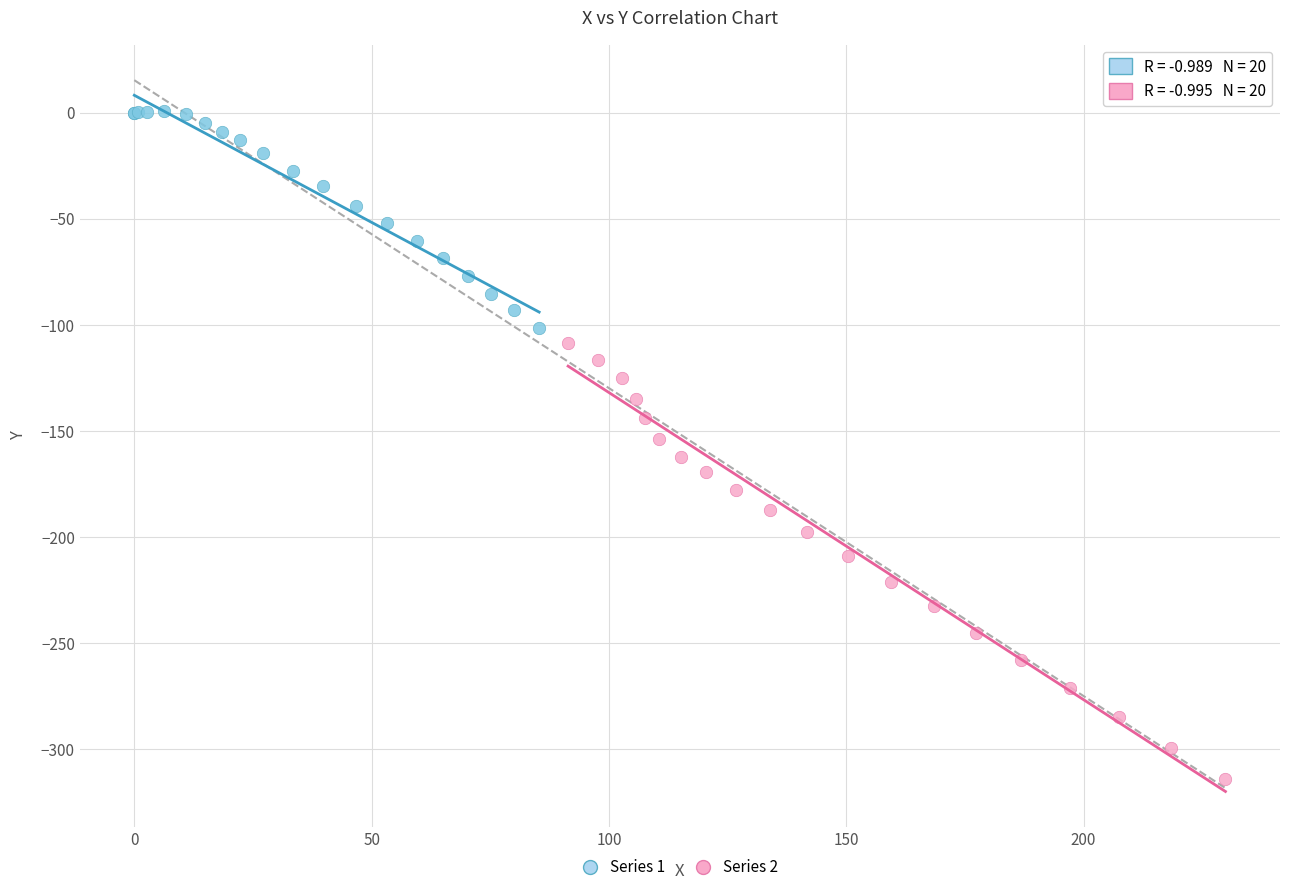

What are all the series names shown in the legend?

Series 1, Series 2